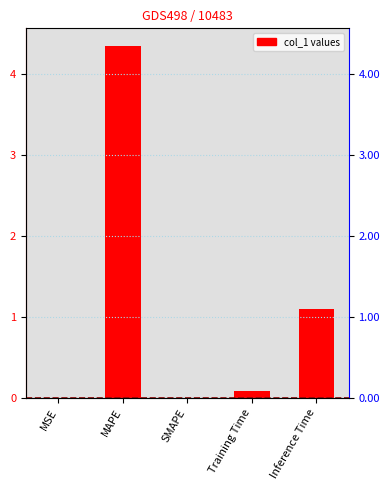

Which category has the highest value across all series?

MAPE